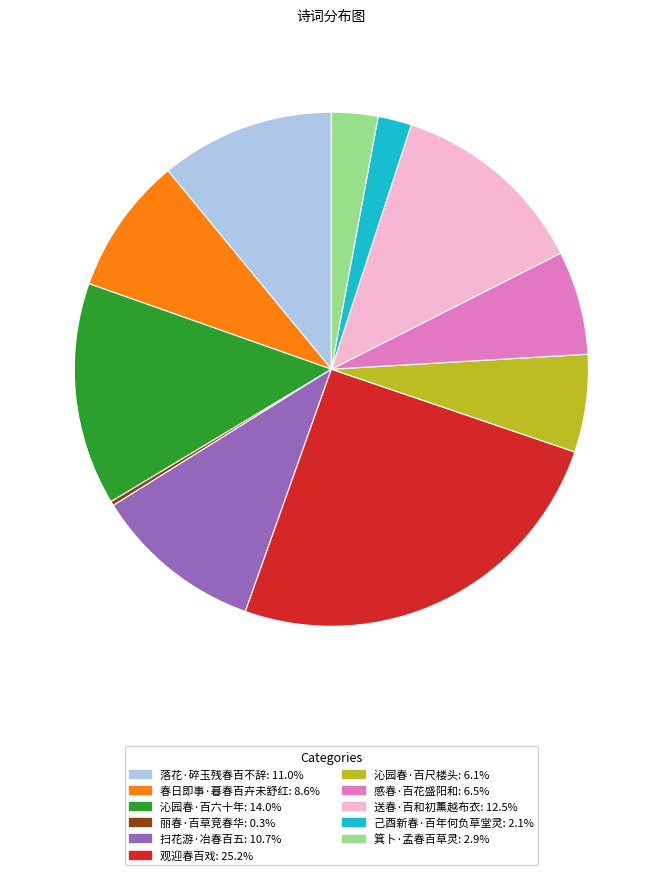

Does 落花·碎玉残春百不辞 account for over 50% of the chart?

No